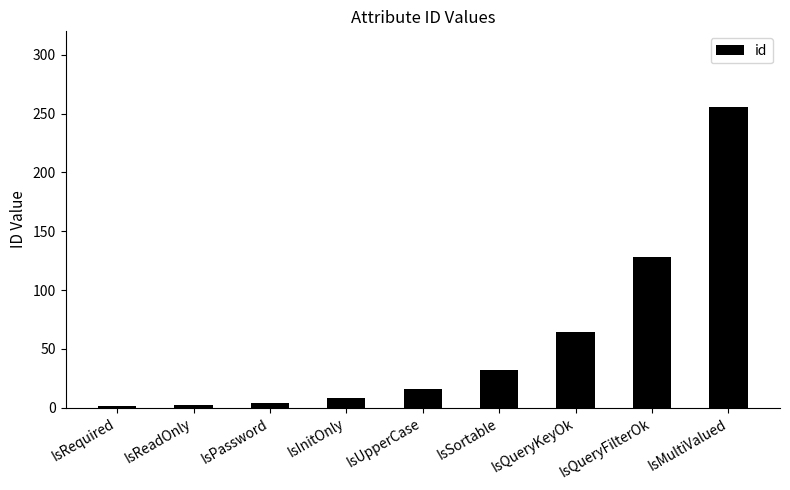

What is the difference between the values at IsSortable and IsReadOnly?

30